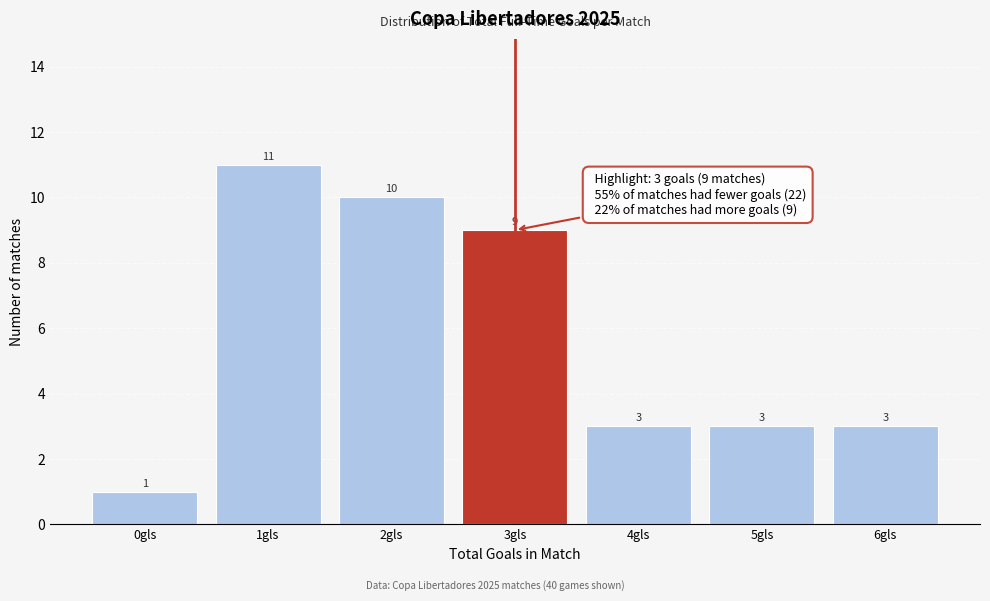

Reading right to left, list all the values displayed in this chart.

3	3	3	9	10	11	1